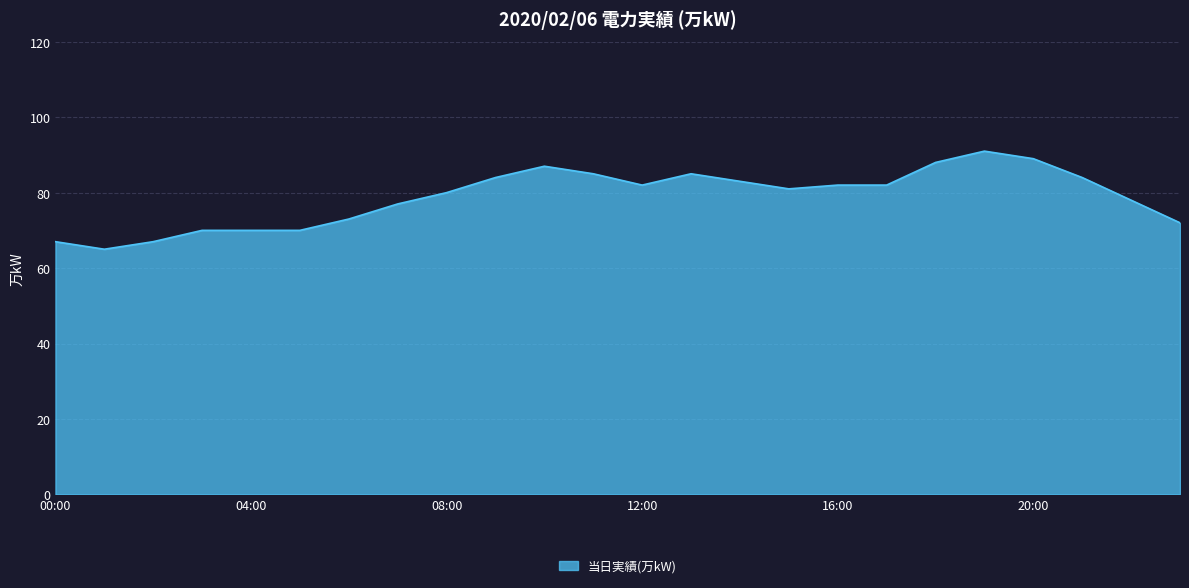

What is the minimum value shown in the chart?

65